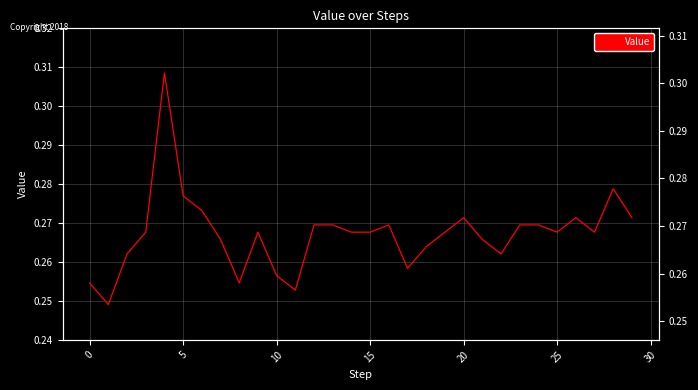

What is the difference between the maximum and second lowest values?

0.1